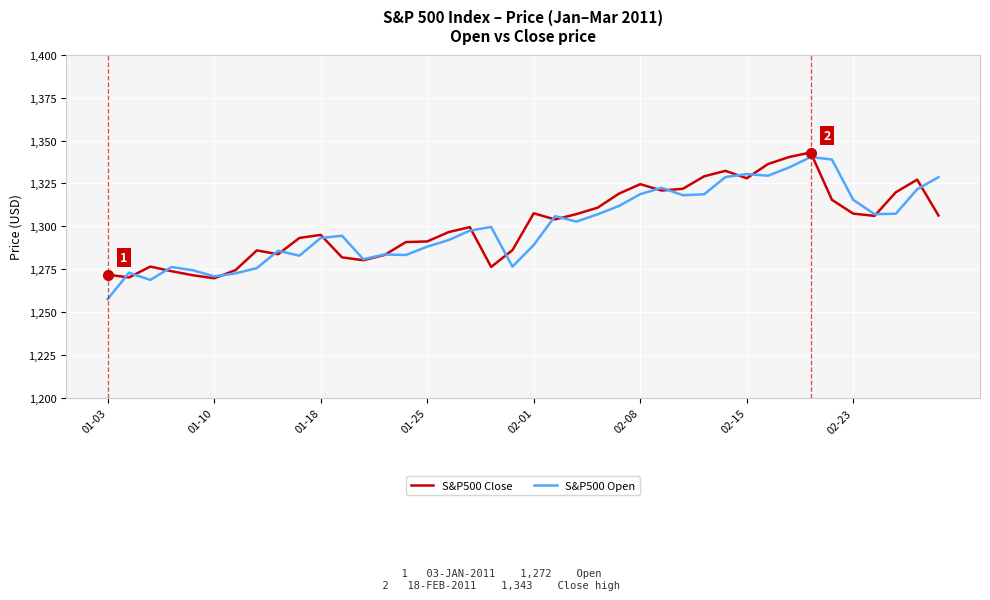

What is the difference between the maximum and minimum values in the S&P500 Close series?

73.3